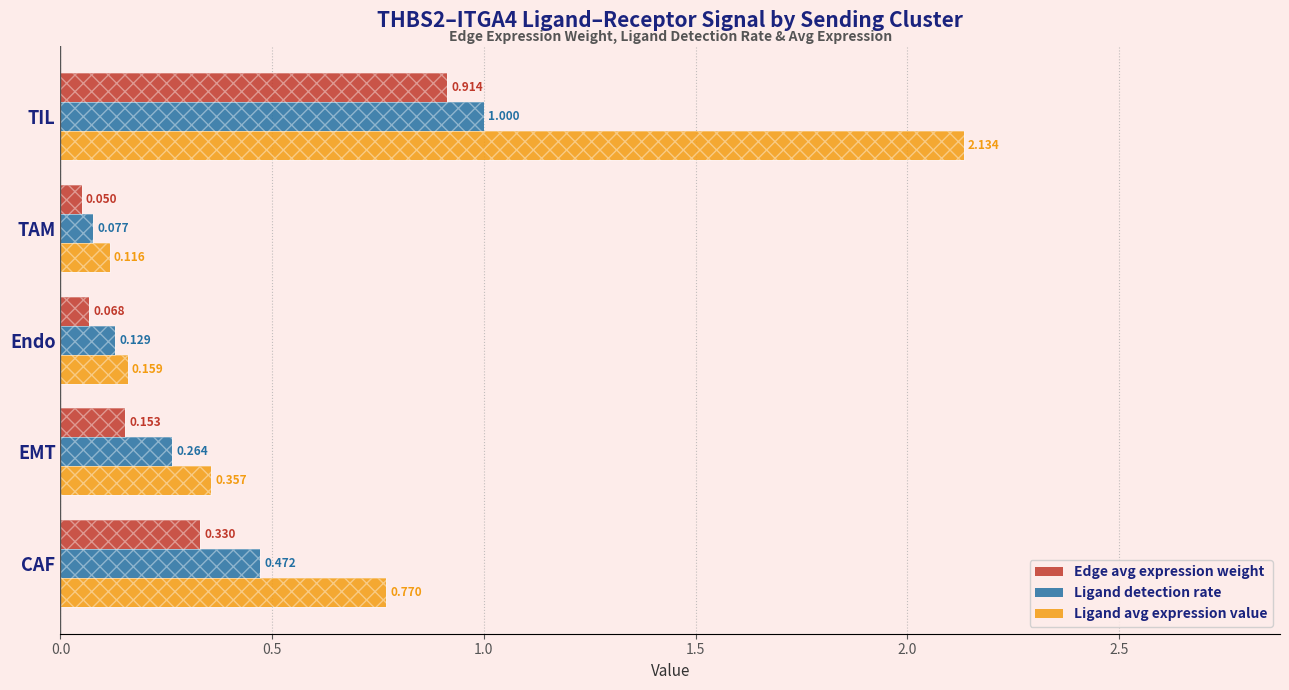

Between 2.0 and 1.5, which is larger?

2.0